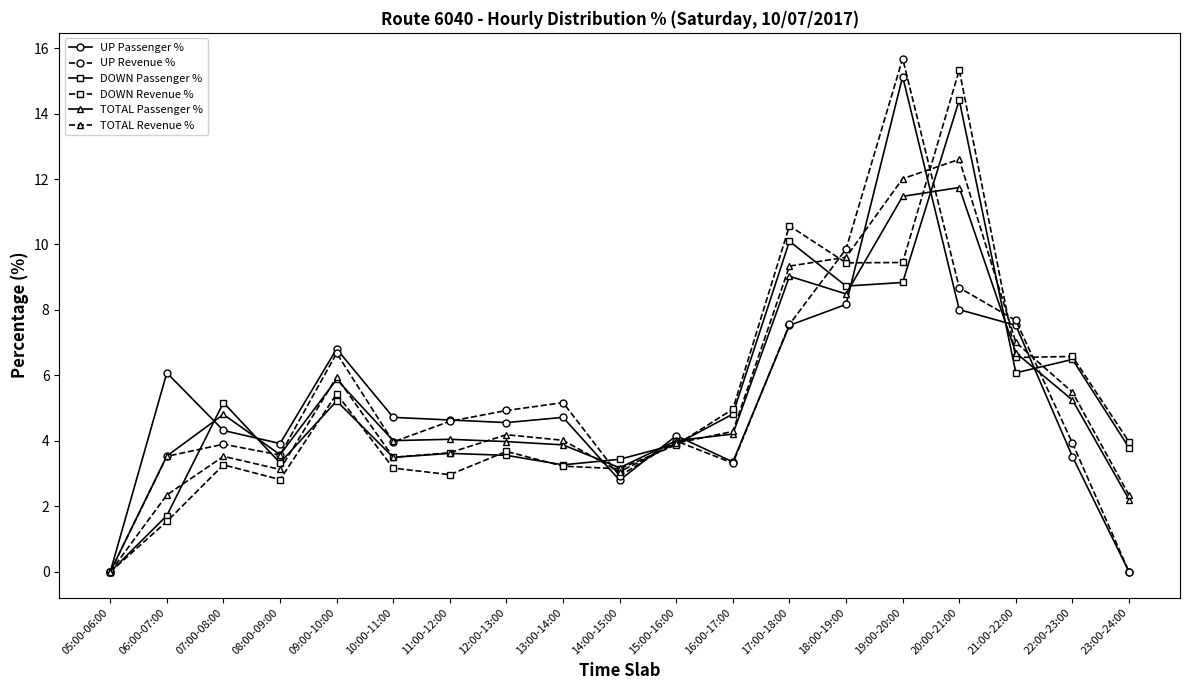

What is the difference between the TOTAL Revenue % values at 14:00-15:00 and 23:00-24:00?

0.7